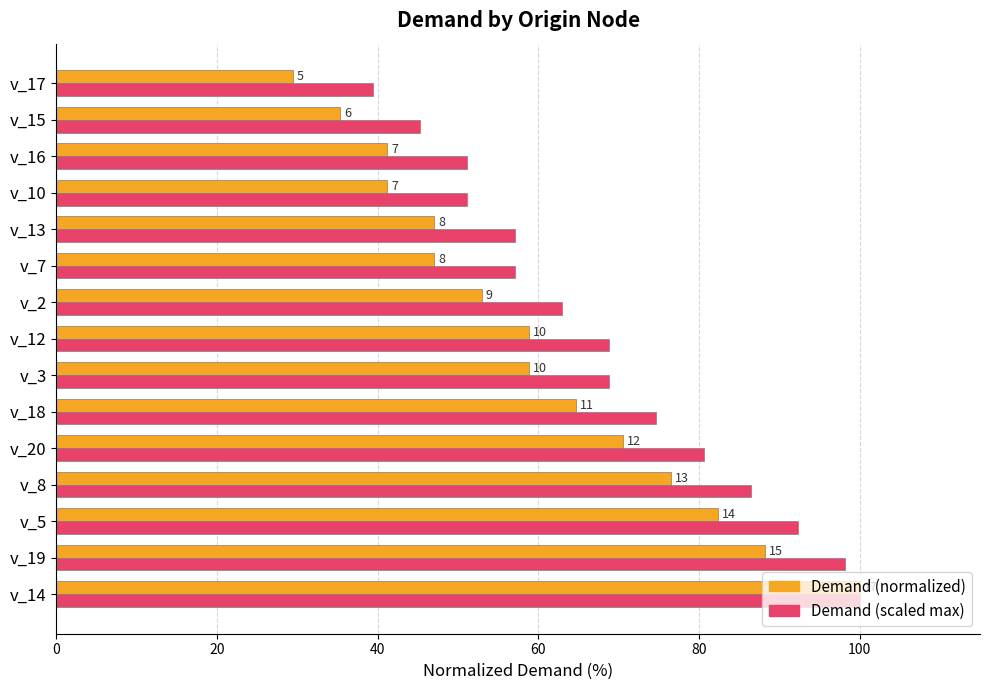

What is the difference between the maximum and minimum values in the Demand (scaled max) series?

60.6